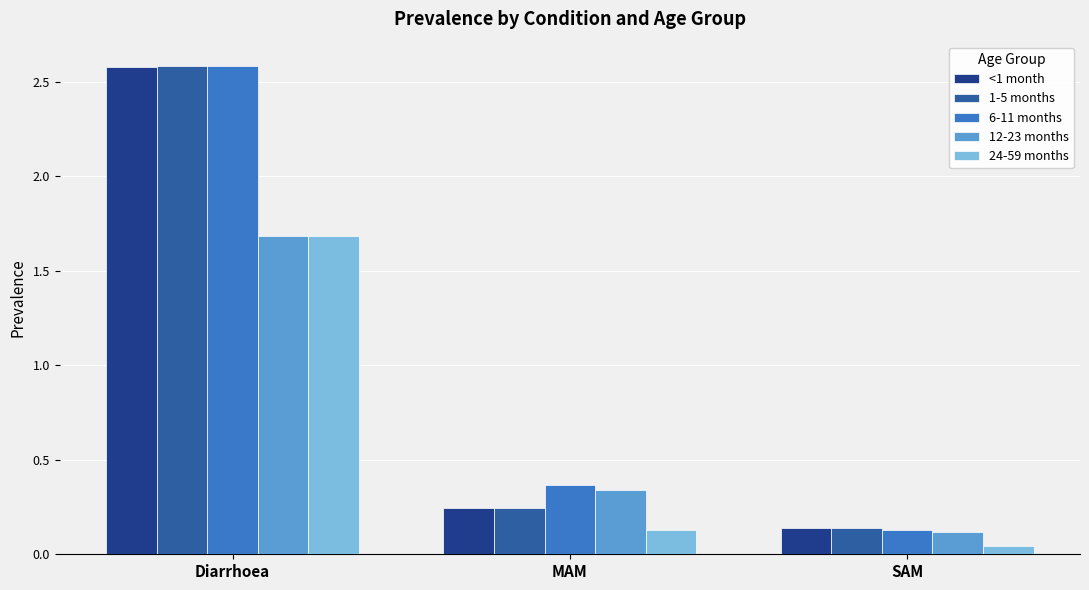

At which label does <1 month reach its peak?

Diarrhoea